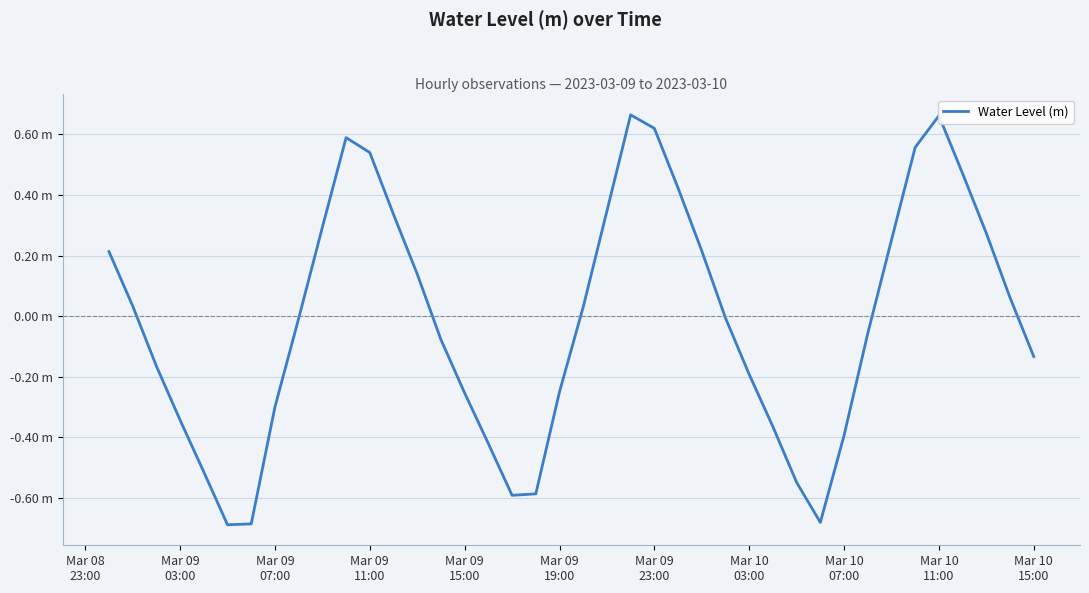

Does the chart have visible grid lines?

Yes